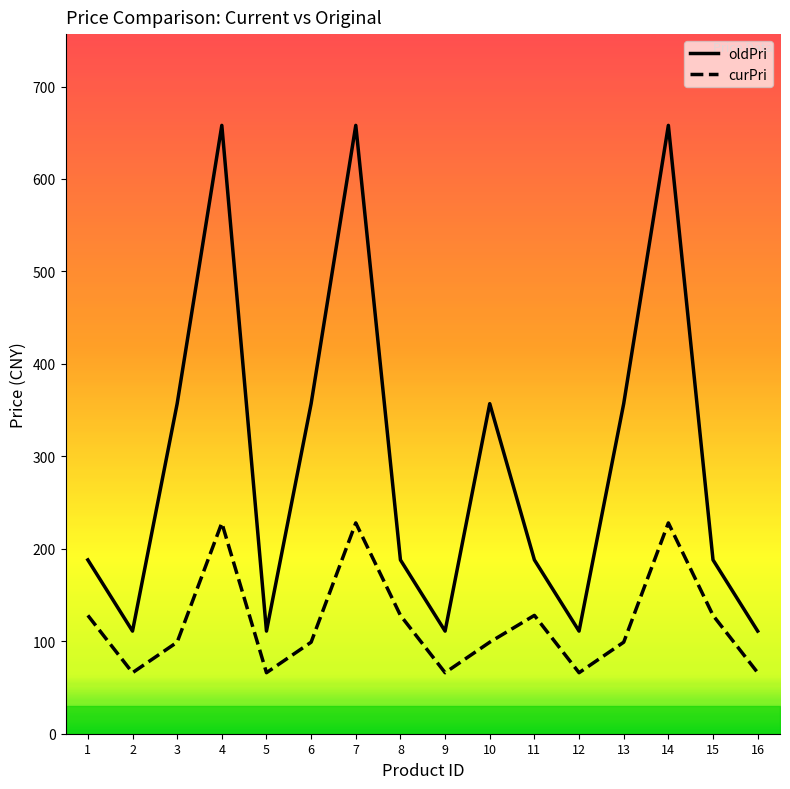

Which series has the widest spread of values?

oldPri